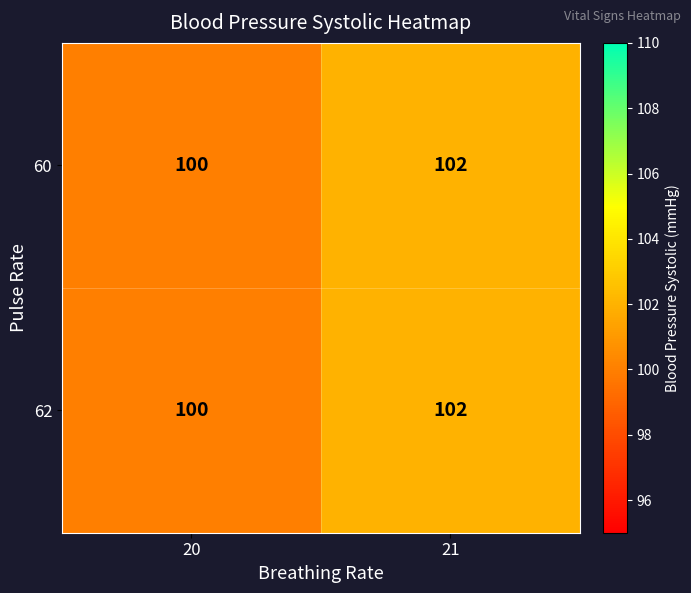

List the labels in order of 62 value, largest first.

21, 20